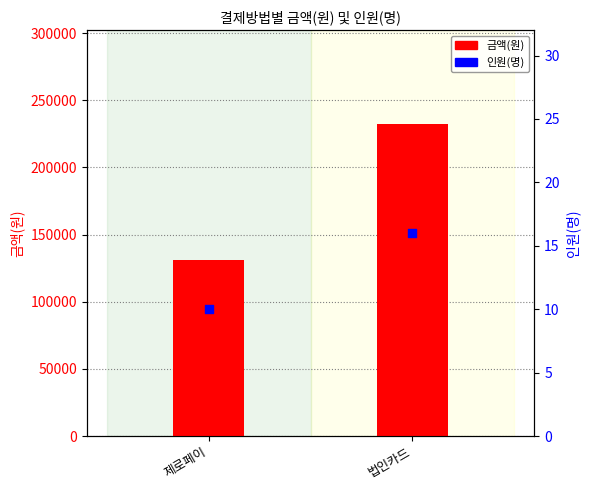

Is the value of 금액(원) at 법인카드 greater than the value of 인원(명) at 법인카드?

Yes